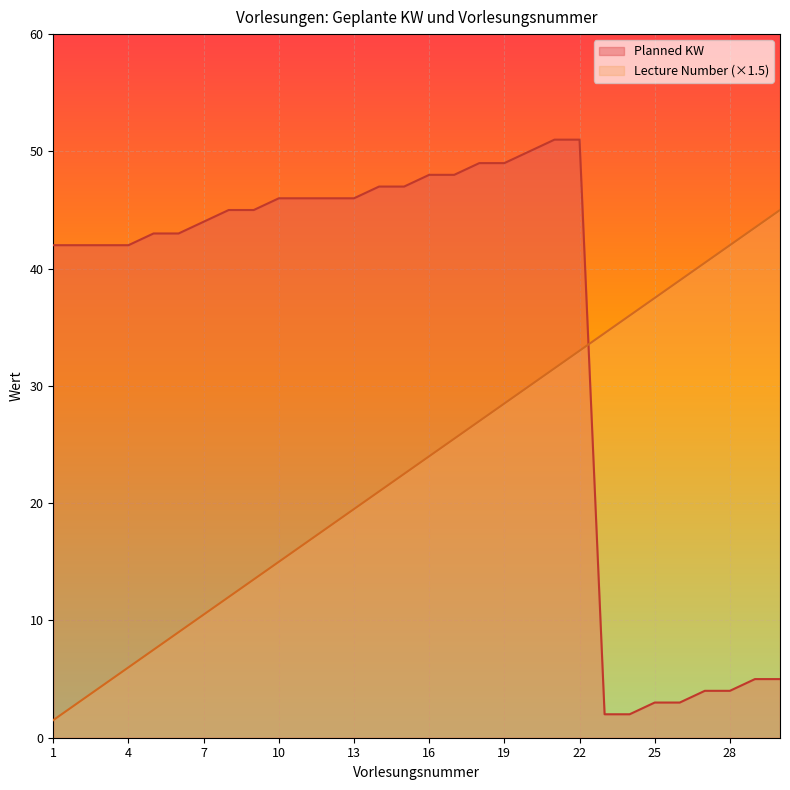

Rank the series by their average value, from lowest to highest.

Lecture Number (×1.5), Planned KW